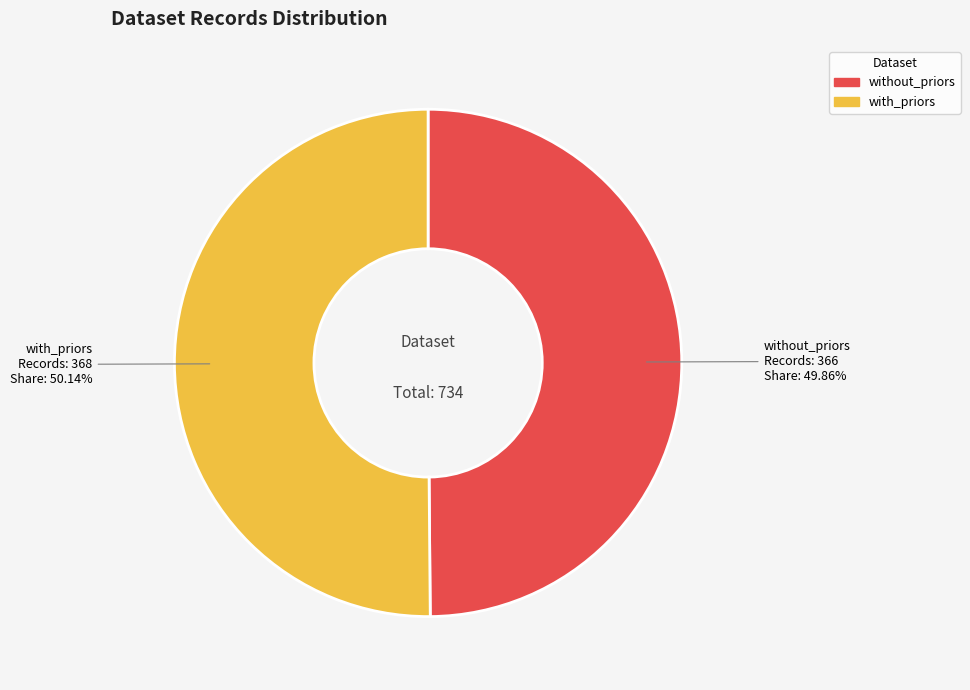

Is there any slice that represents more than half of the pie?

Yes